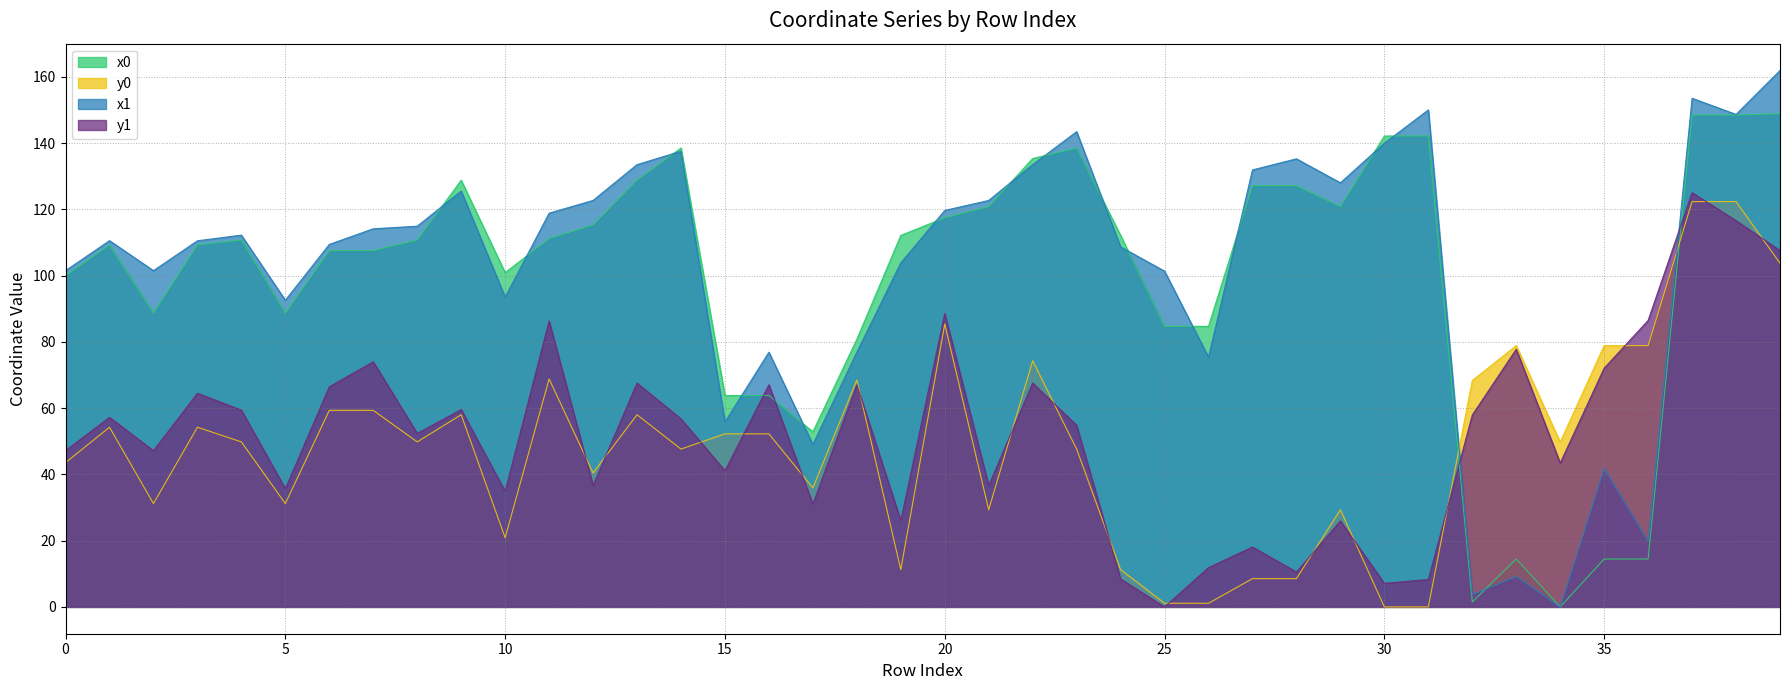

Where do y0 and y1 first cross each other?

11 and 12